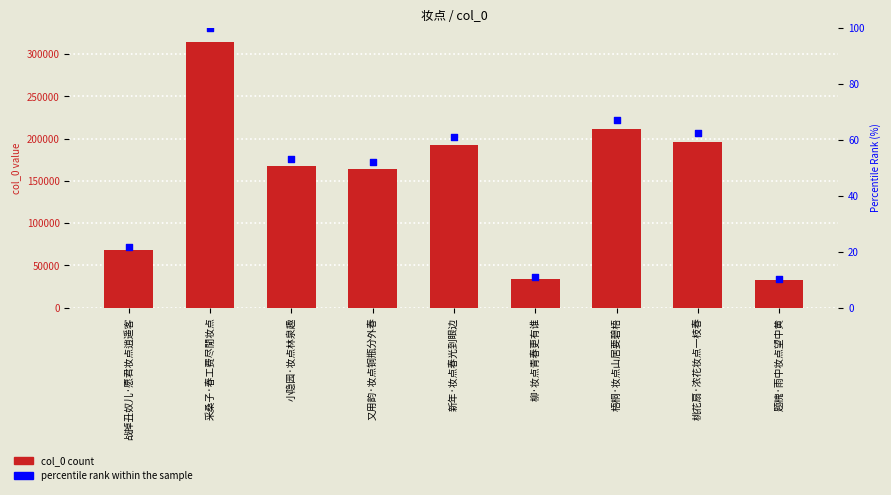

Is the value of percentile rank within sample at 又用韵·妆点铜瓶分外春 greater than the value of col_0 at 题槐·雨中妆点望中黄?

No